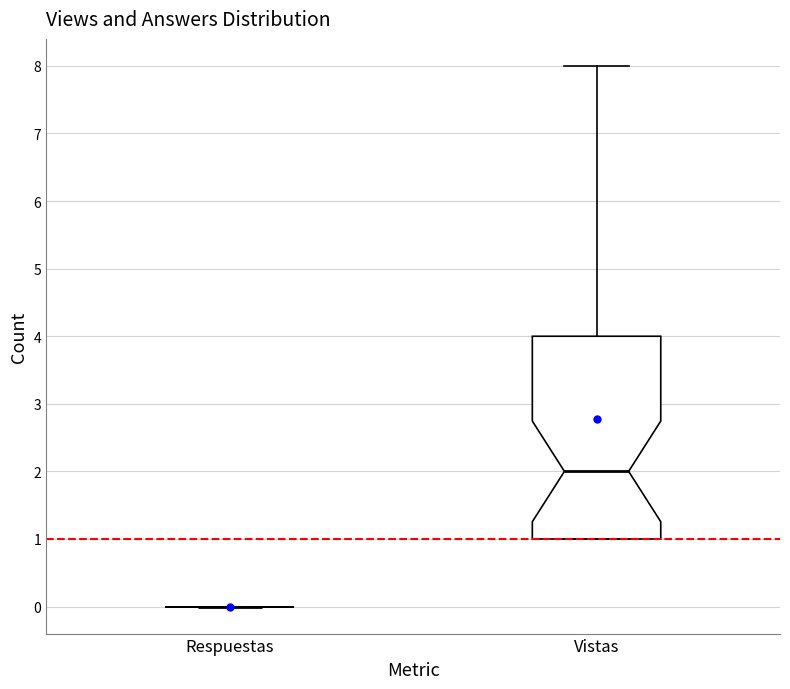

Reading left to right, read every box against the y-axis: the position of its median line, the range the box covers, and the ends of its whiskers. The values are not printed on the chart, so give them approximately, as read against the axis.

Respuestas: box collapsed to a line at 0, whiskers 0 to 0
Vistas: median 2, box 1 to 4, whiskers 1 to 8